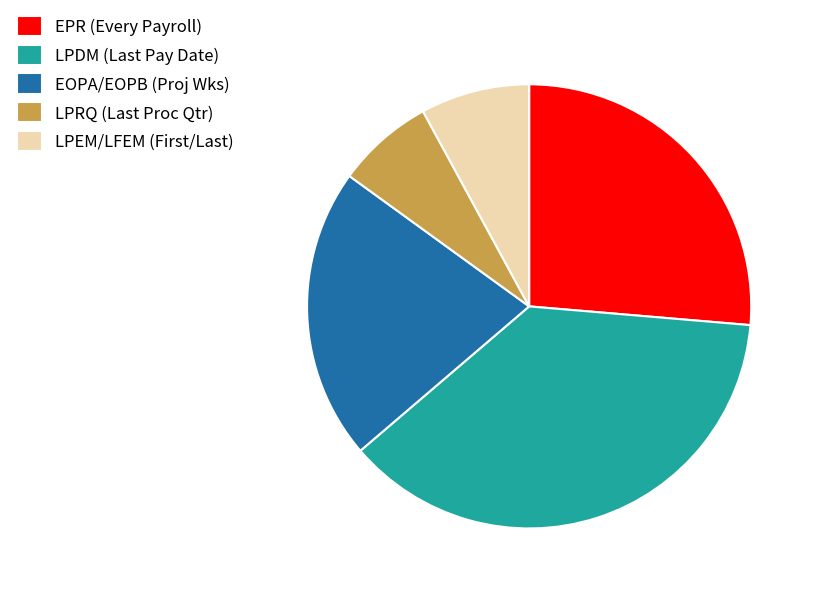

Does any single category account for the majority?

No